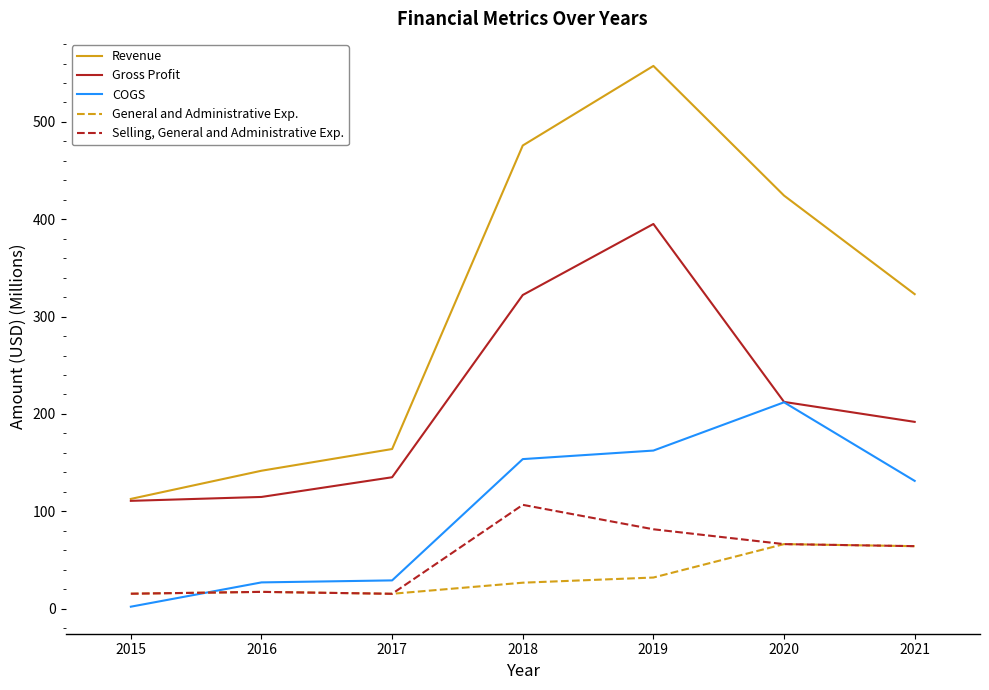

What is the smallest value displayed?

2.0